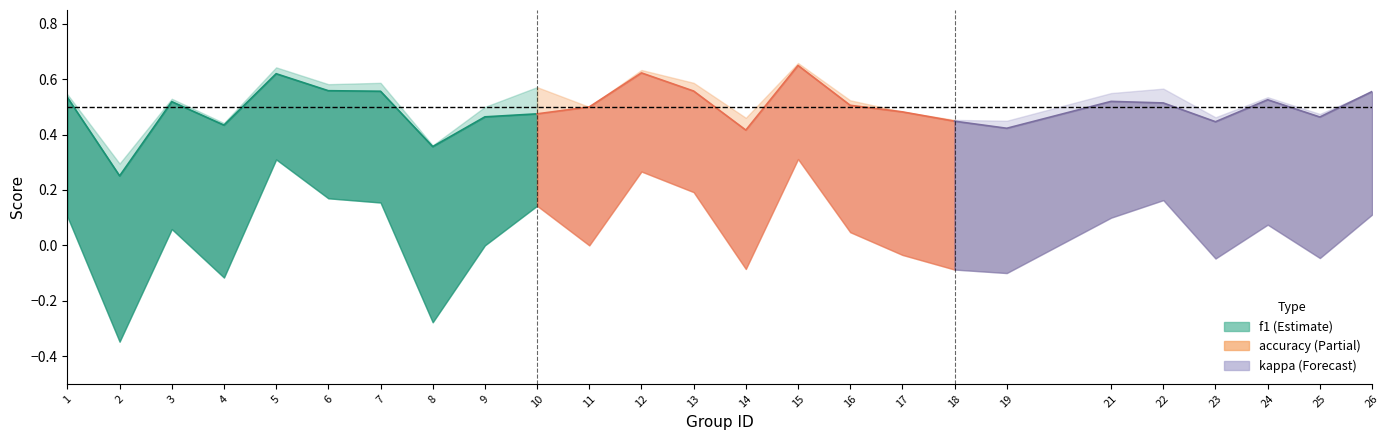

True or false: accuracy and kappa intersect in this chart.

False